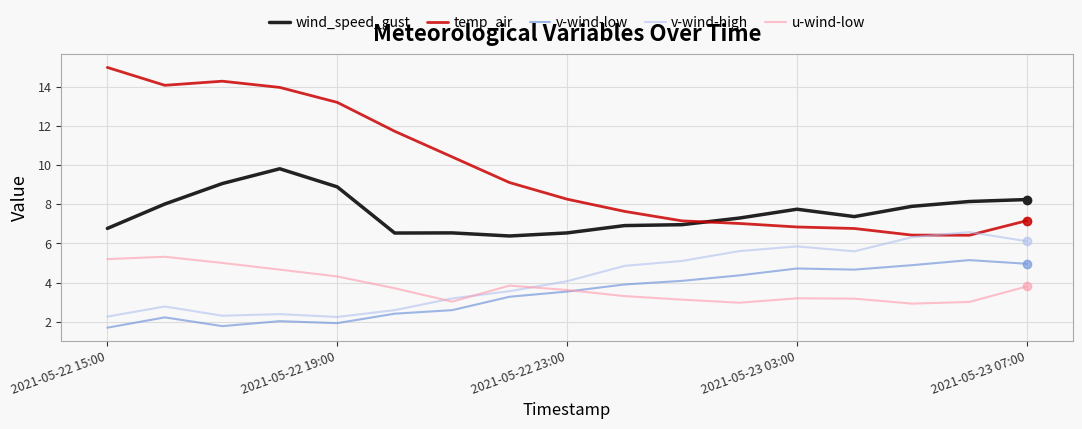

Which series has the largest total across all categories?

temp_air